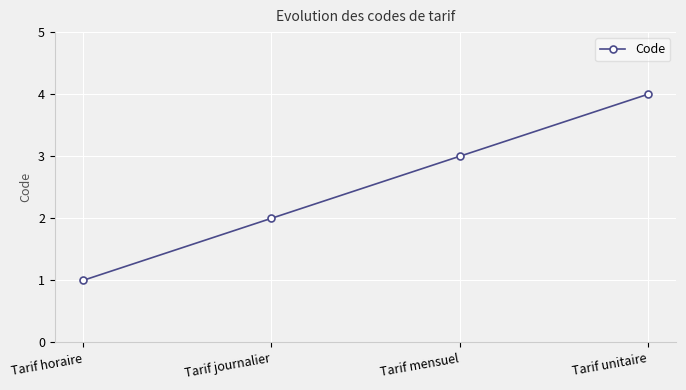

Where is the data nearest to the value 2?

Tarif journalier